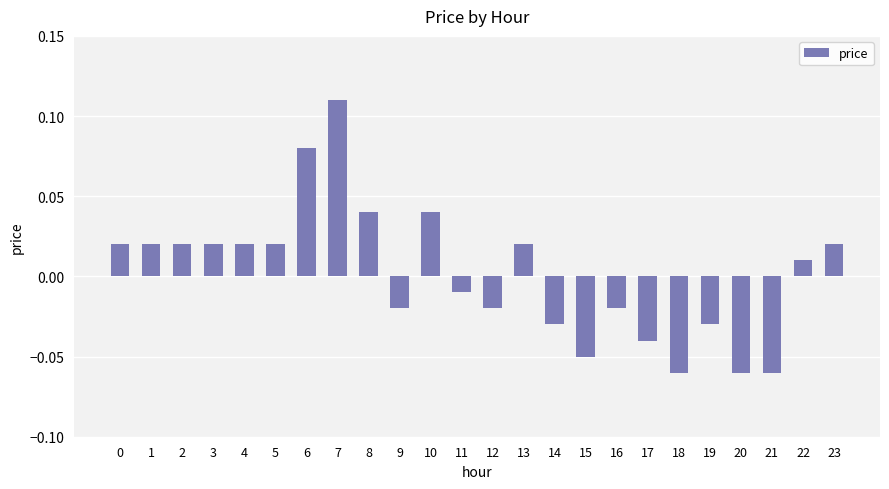

Which has a higher value, 10 or 17?

10